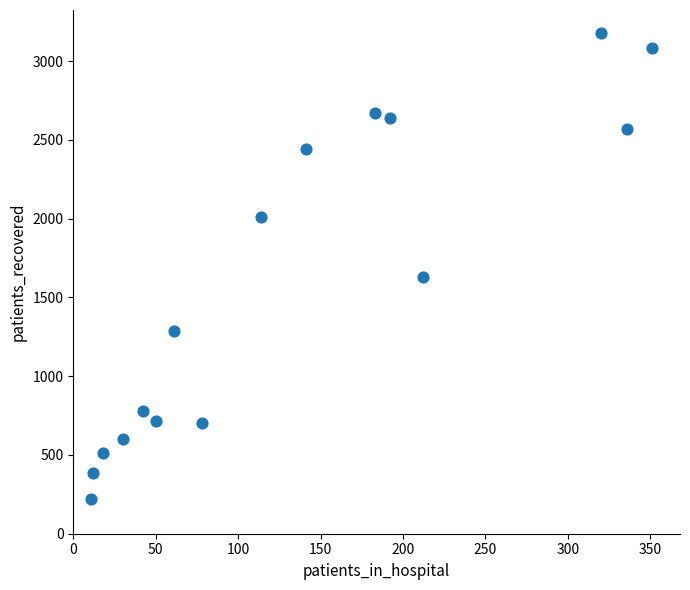

What Y value in the scatter plot is closest to 1698?

1631